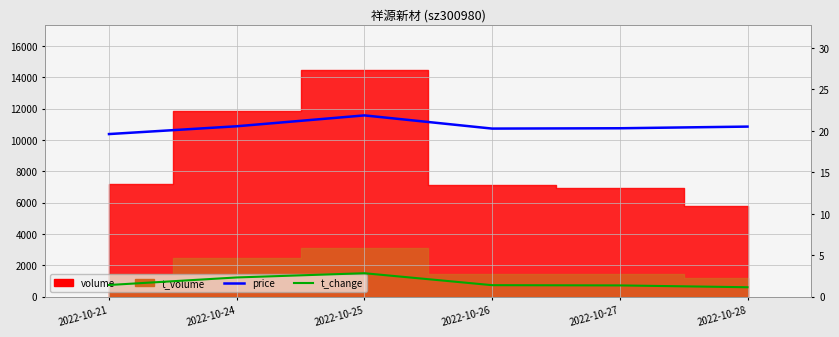

How many price values are between 20 and 21?

4